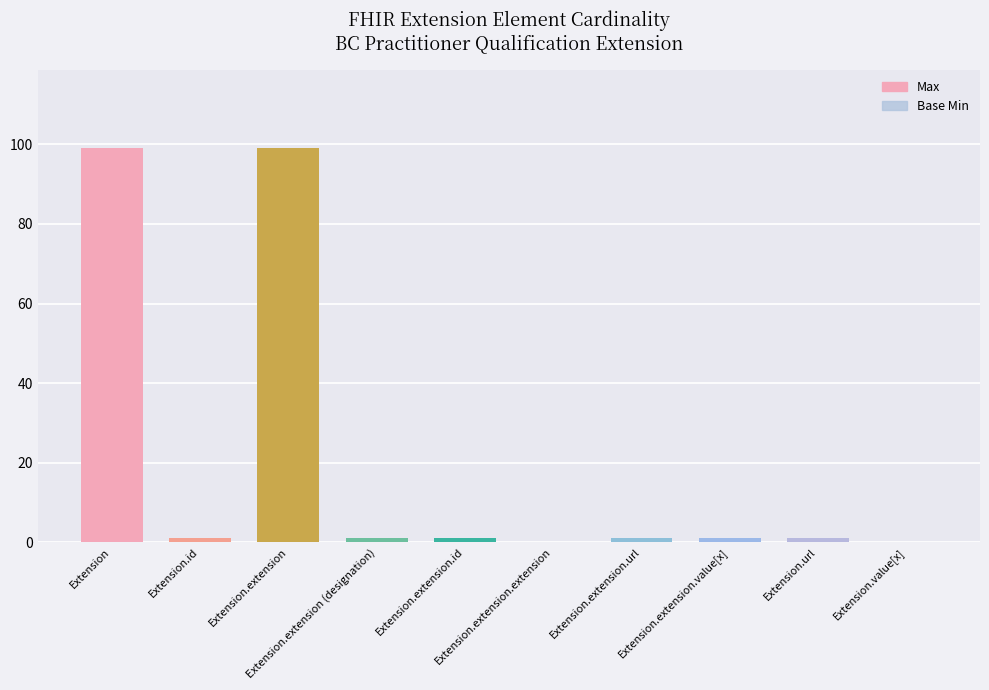

Does the chart contain stacked bars?

No